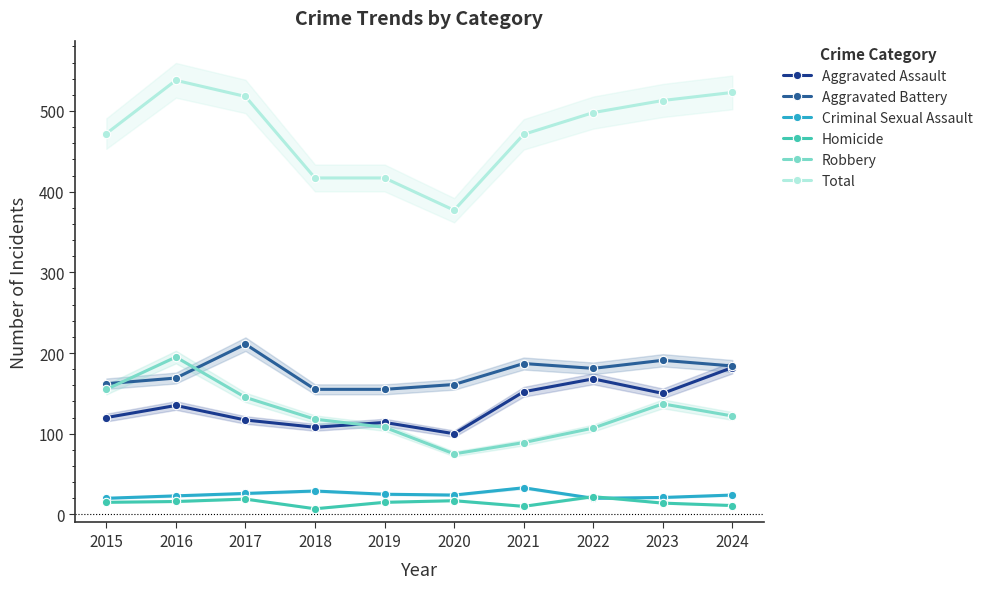

What are all the series names shown in the legend?

Aggravated Assault, Aggravated Battery, Criminal Sexual Assault, Homicide, Robbery, Total